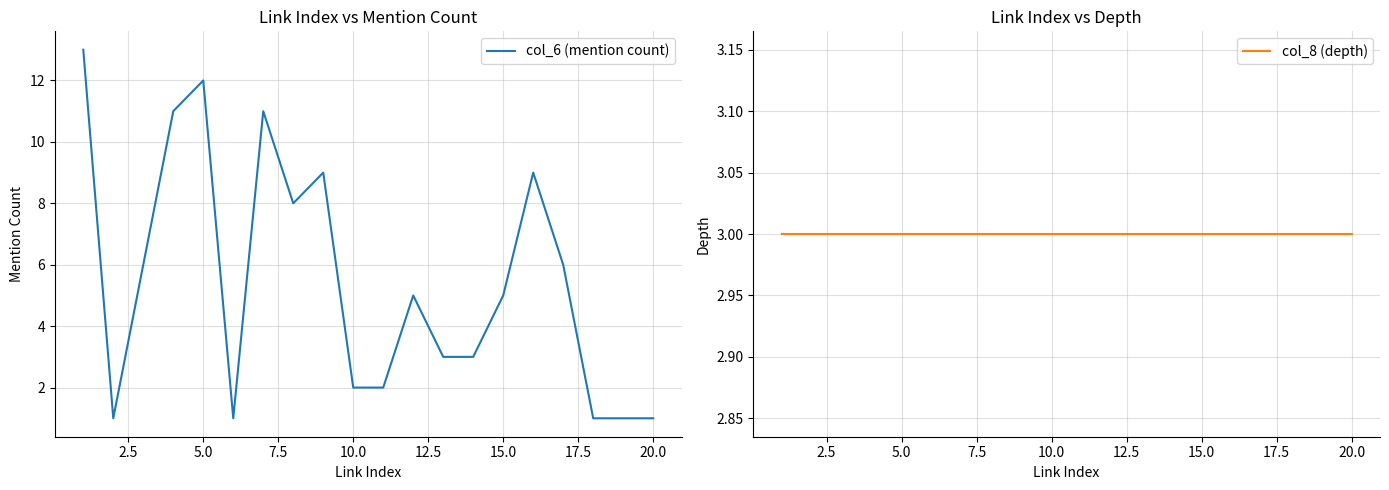

Is it true that col_8 (depth) equals 3 at 15.0?

True